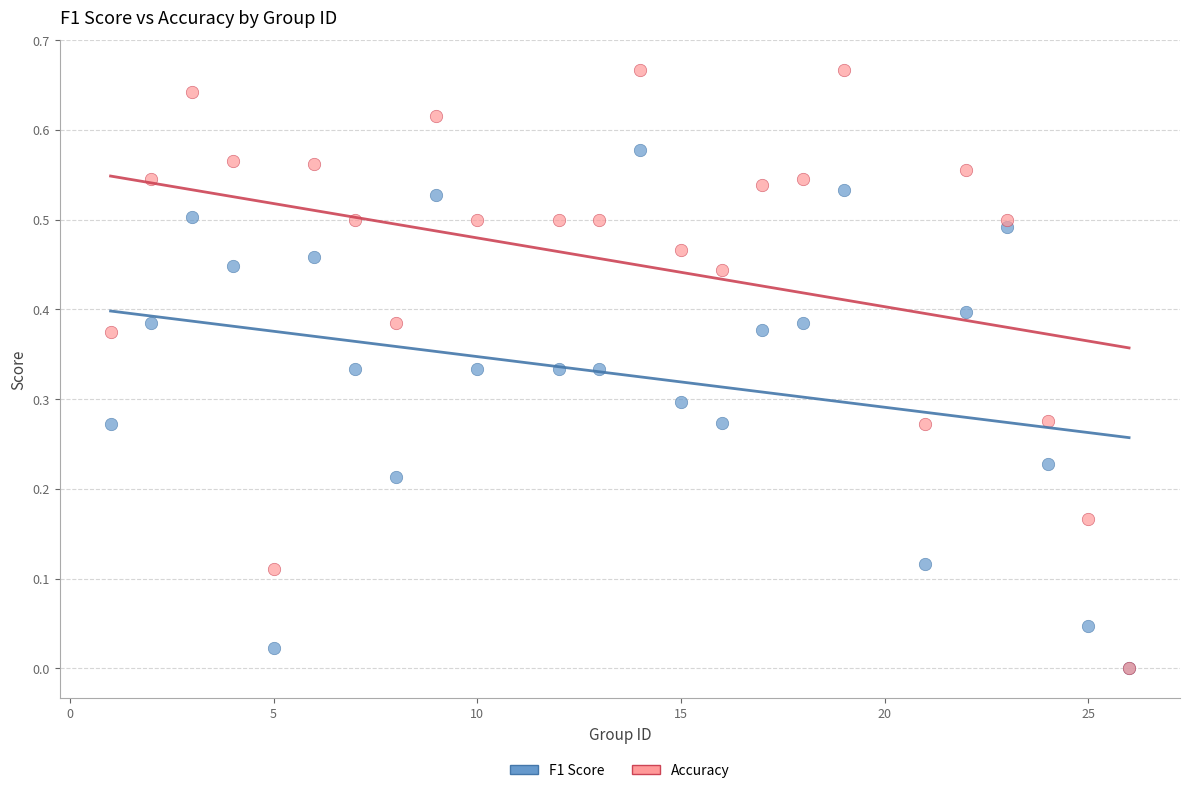

What are all the series names shown in the legend?

F1 Score, Accuracy